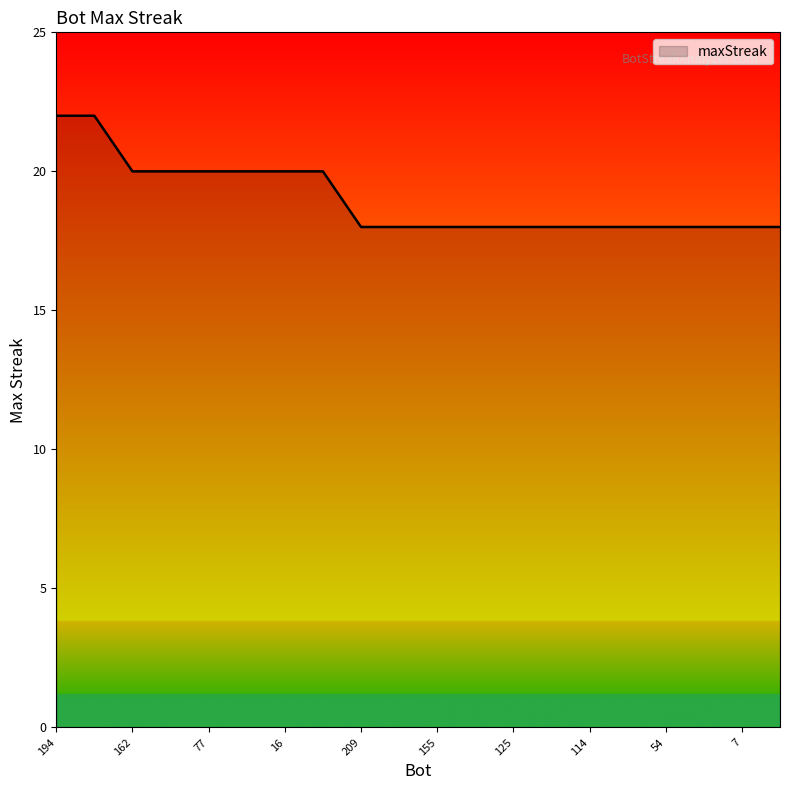

Is this an area chart (filled region under the line)?

No